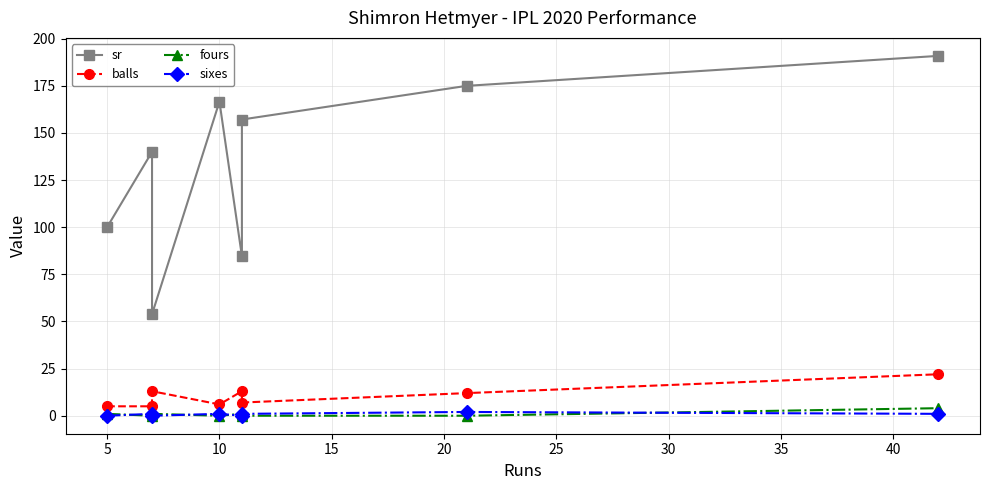

List the labels in order of sr value, smallest first.

10, 20, 0, 5, 25, 15, 30, 35